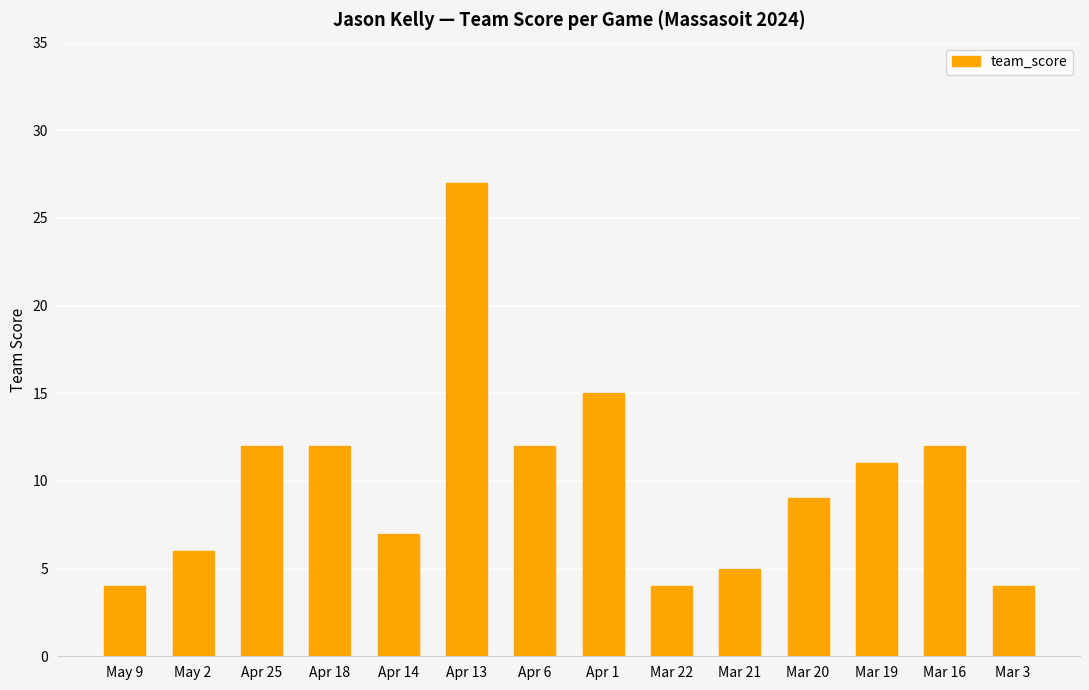

What is the sum of the values at Apr 25 and Mar 3?

16